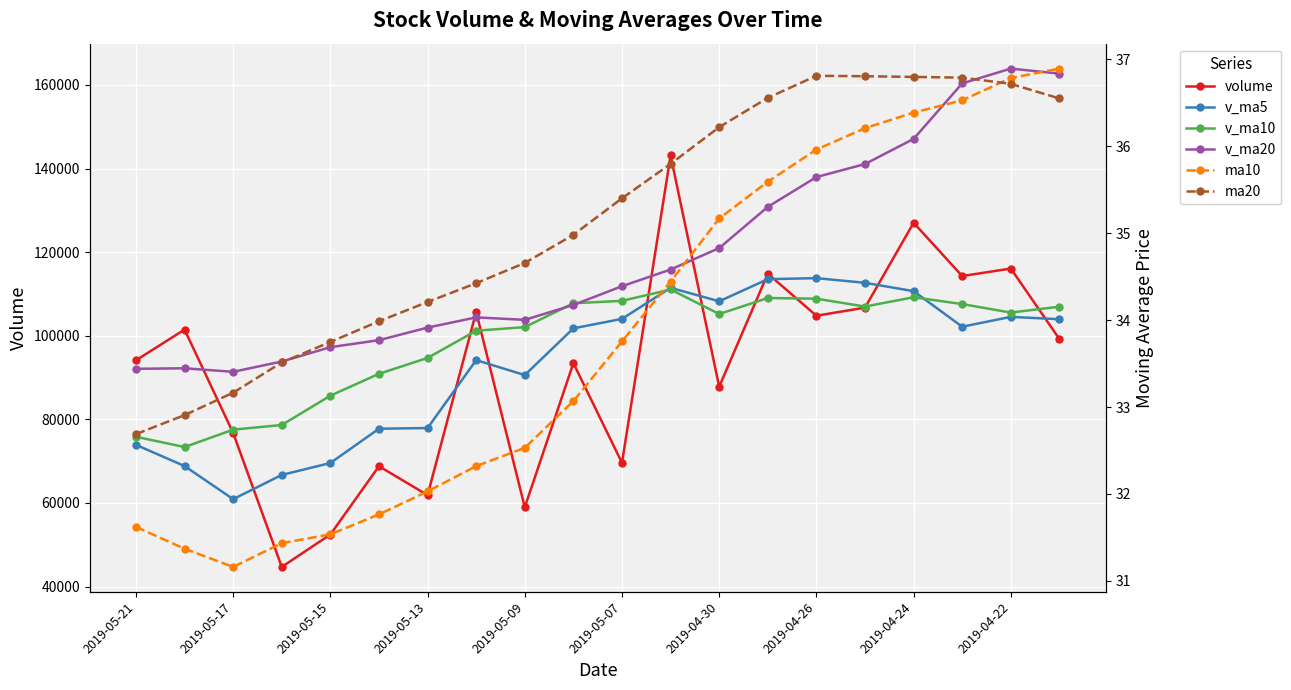

What is the difference between the maximum and minimum values in the ma20 series?

4.1